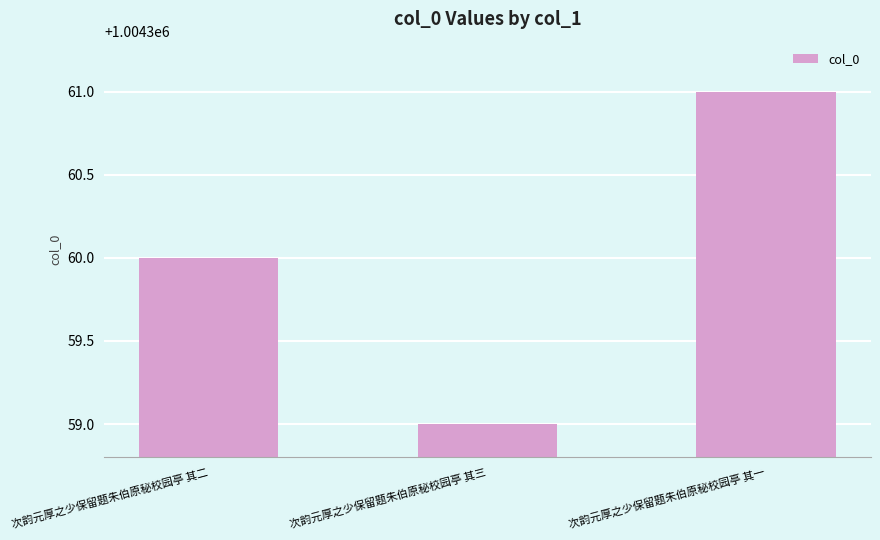

Which category has the lowest value across all series?

次韵元厚之少保留题朱伯原秘校园亭 其三